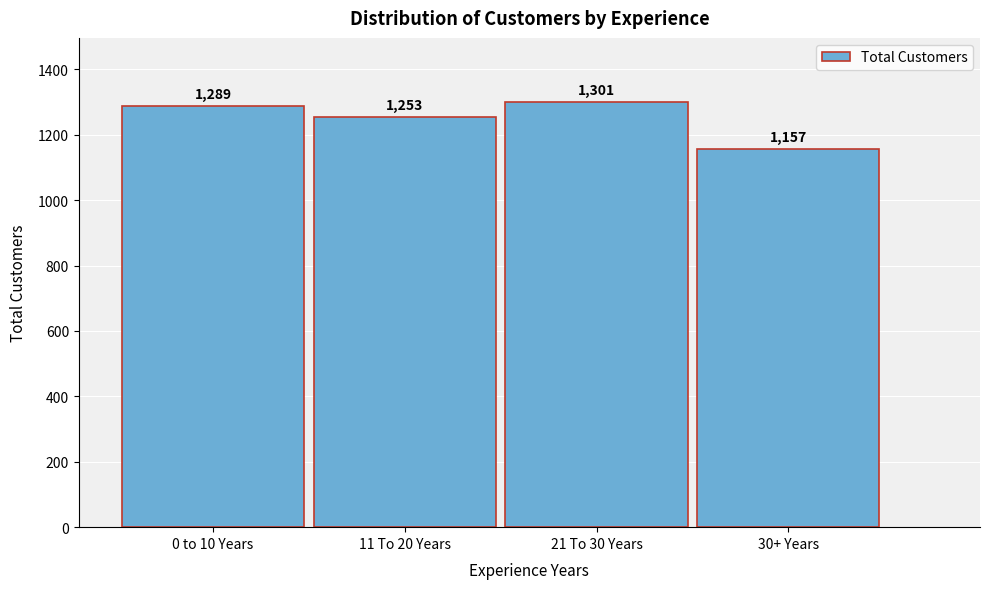

Reading left to right, extract all data points from this chart.

0 to 10 Years=1289	11 To 20 Years=1253	21 To 30 Years=1301	30+ Years=1157